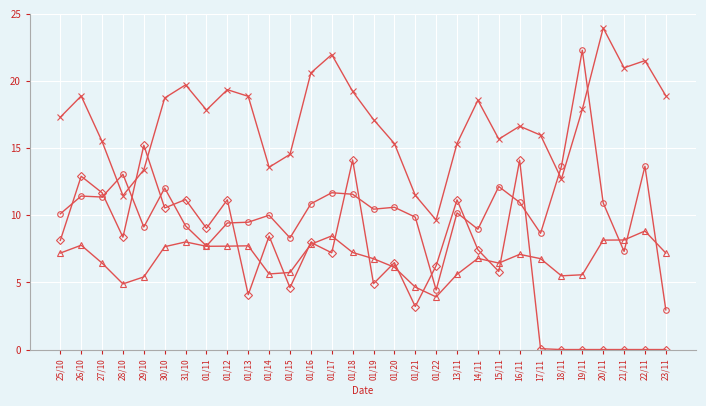

What is the total value across all series at 14/11?

41.8